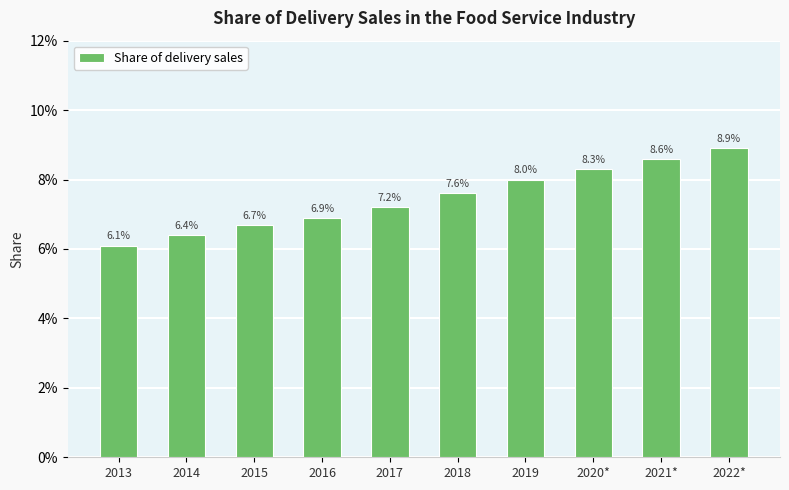

Reading right to left, list all the values displayed in this chart.

2022*=0.1	2021*=0.1	2020*=0.1	2019=0.1	2018=0.1	2017=0.1	2016=0.1	2015=0.1	2014=0.1	2013=0.1